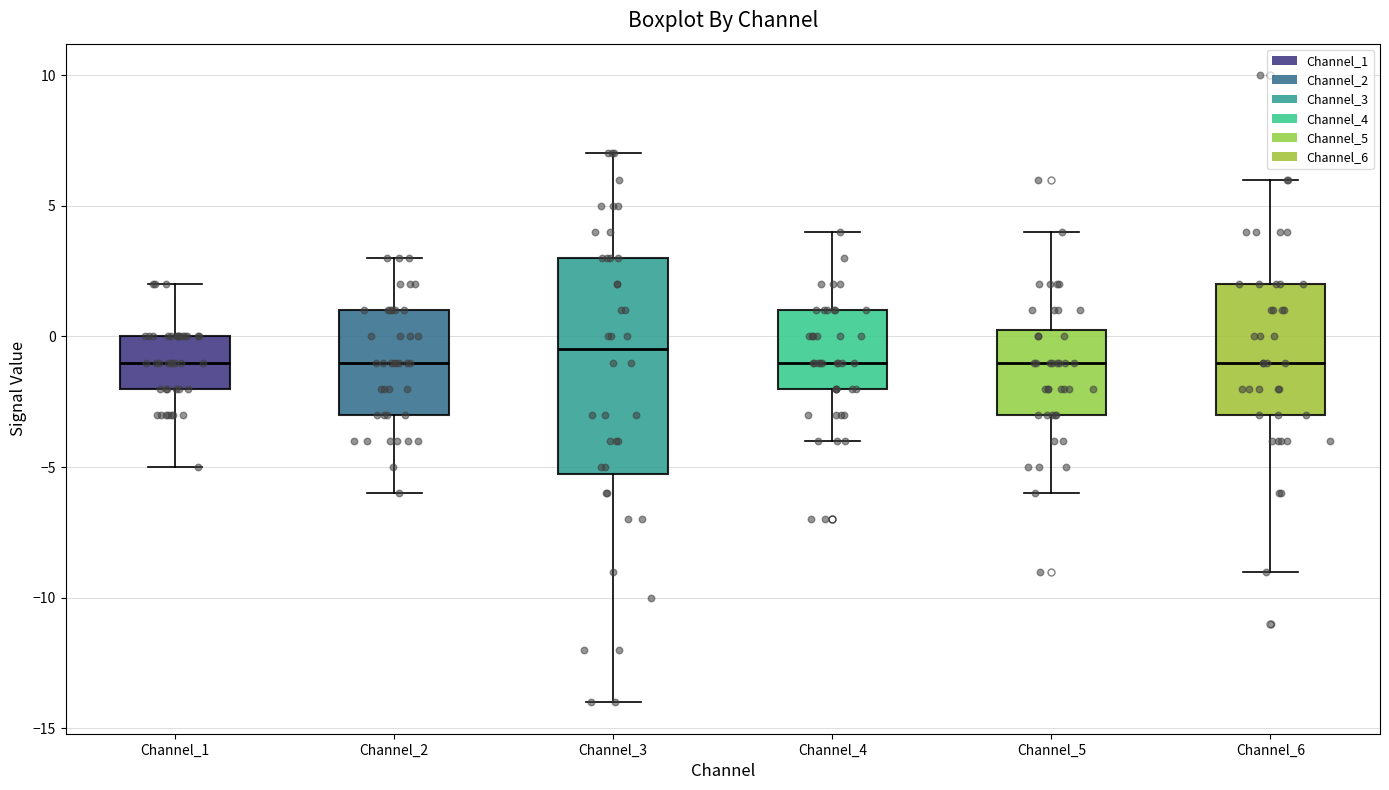

Reading left to right, transcribe this box plot: for each box, give where its median line is, the range the box spans, and where its two whiskers end, as read against the y-axis. The values are not printed on the chart, so give them approximately, as read against the axis.

Channel_1: median -1.0, box -2.0 to 0.0, whiskers -5.0 to 2.0
Channel_2: median -1.0, box -3.0 to 1.0, whiskers -6.0 to 3.0
Channel_3: median -0.5, box -5.0 to 3.0, whiskers -14.0 to 7.0
Channel_4: median -1.0, box -2.0 to 1.0, whiskers -4.0 to 4.0
Channel_5: median -1.0, box -3.0 to 0.5, whiskers -6.0 to 4.0
Channel_6: median -1.0, box -3.0 to 2.0, whiskers -9.0 to 6.0